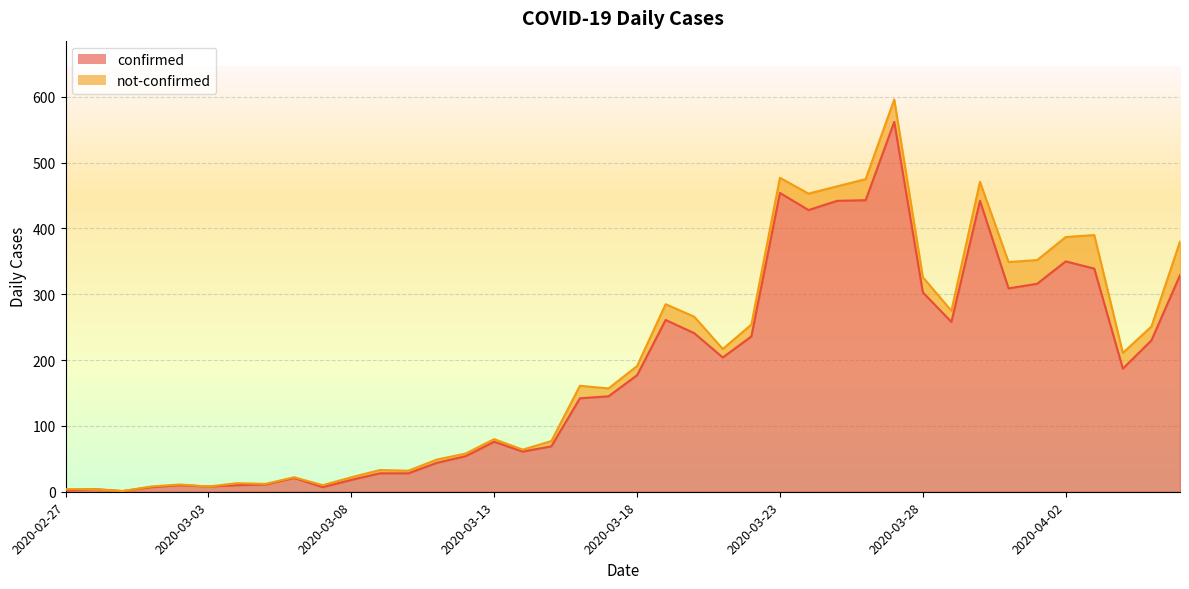

Between 2020-03-08 and 2020-03-10, which is larger?

2020-03-10